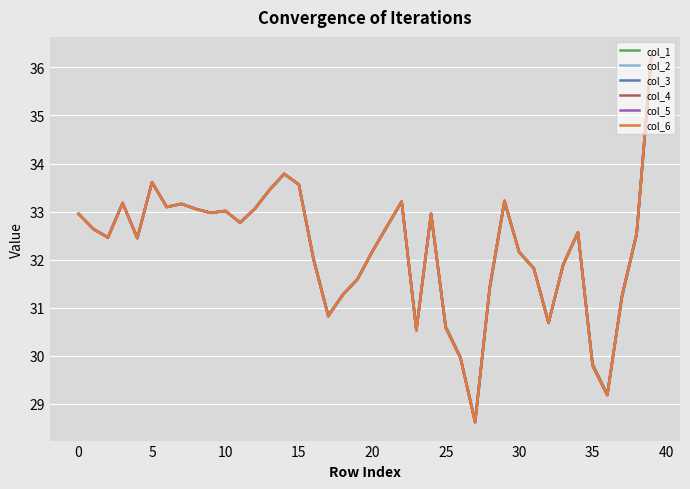

What is the greatest value displayed?

36.3